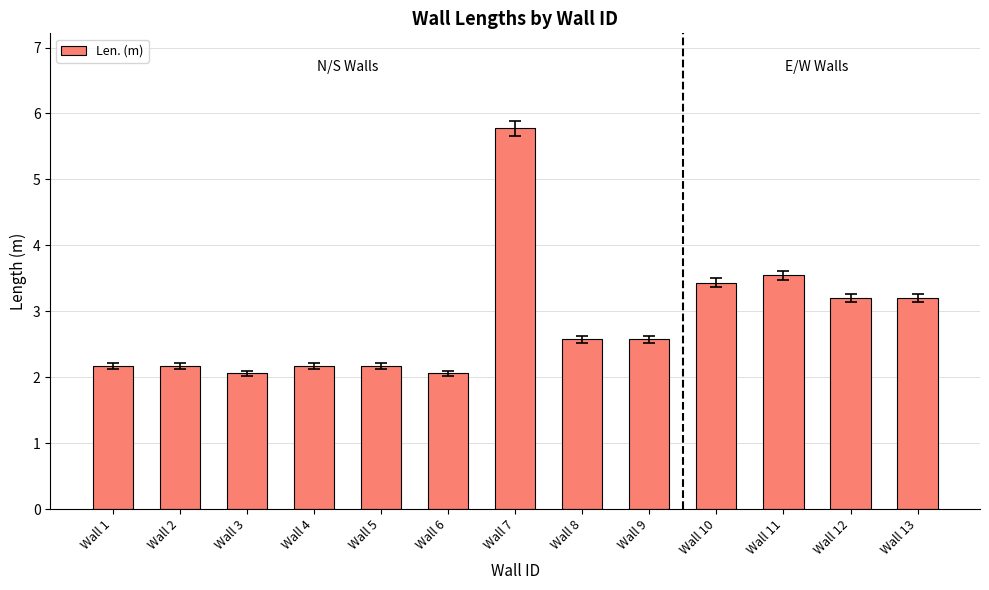

Approximately how many times larger is the value at Wall 9 compared to Wall 12?

0.8